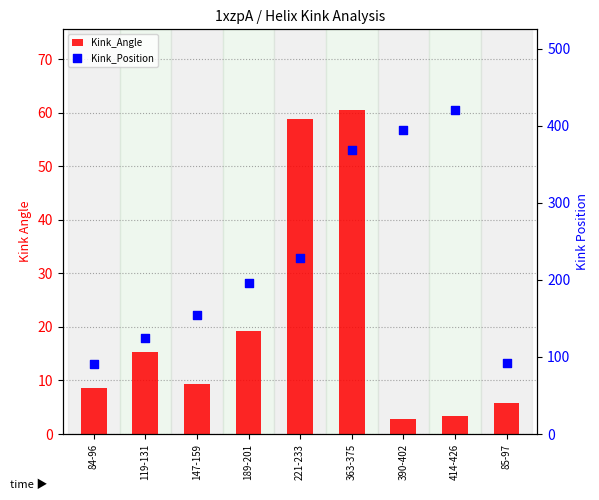

What is the total value across all series at 221-233?

286.8